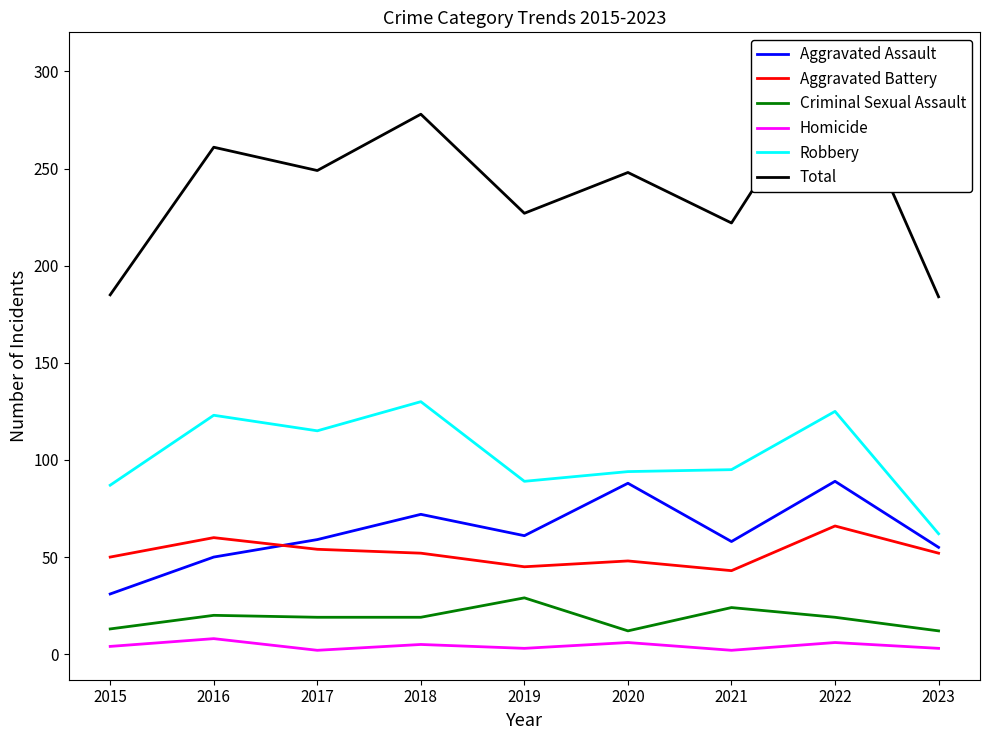

Does the chart have visible grid lines?

No